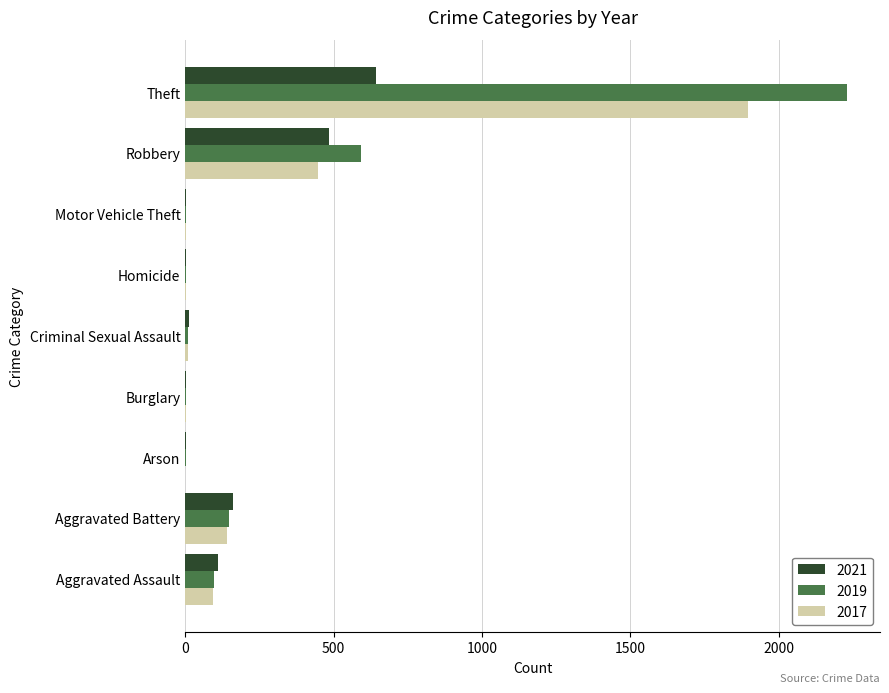

At which label does 2019 reach its peak?

Theft